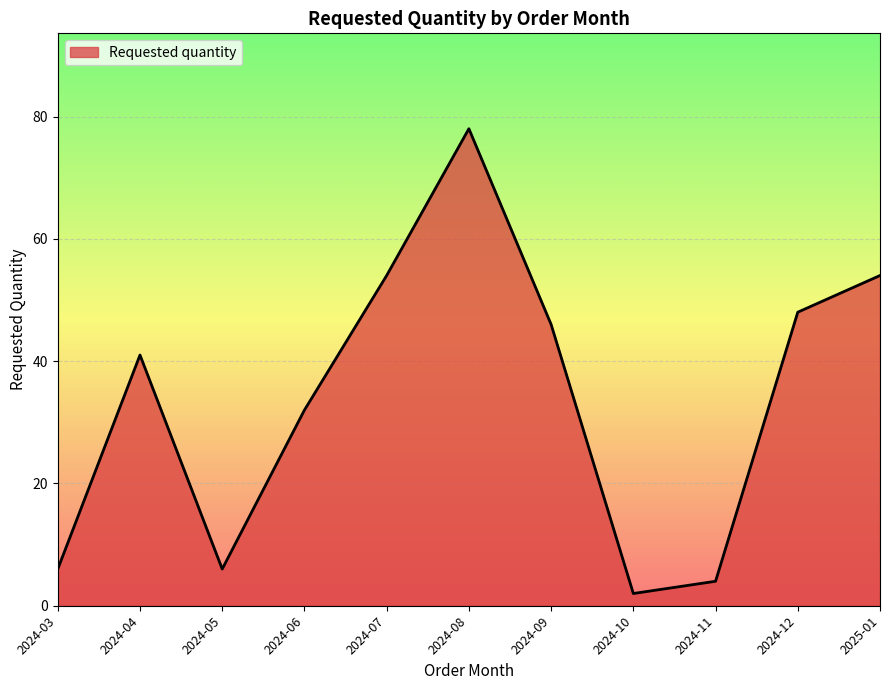

What position from the left is 2024-12?

10